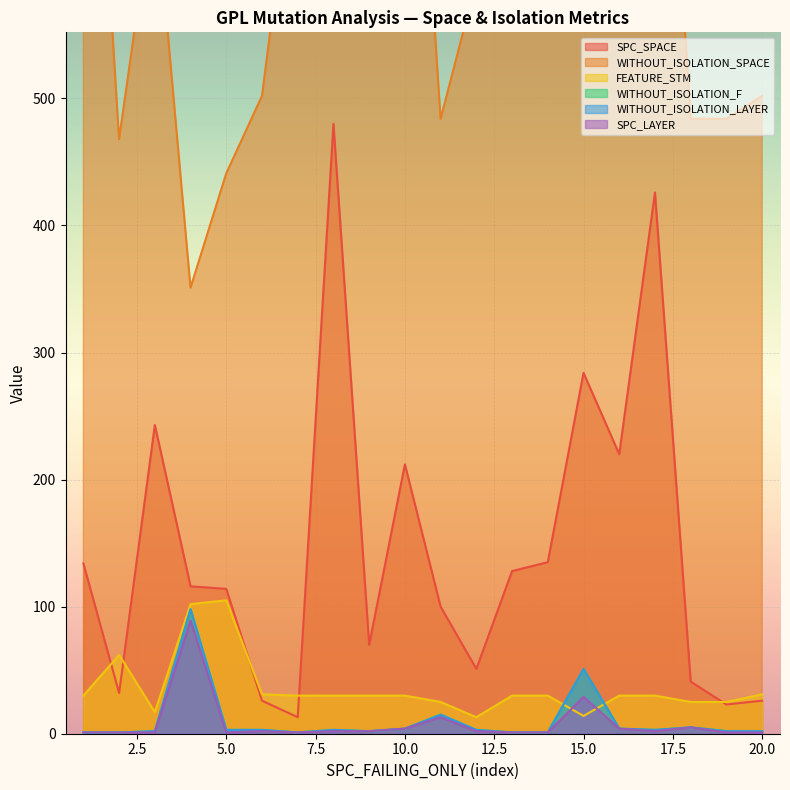

Where does the WITHOUT_ISOLATION_SPACE series first go above 666?

1